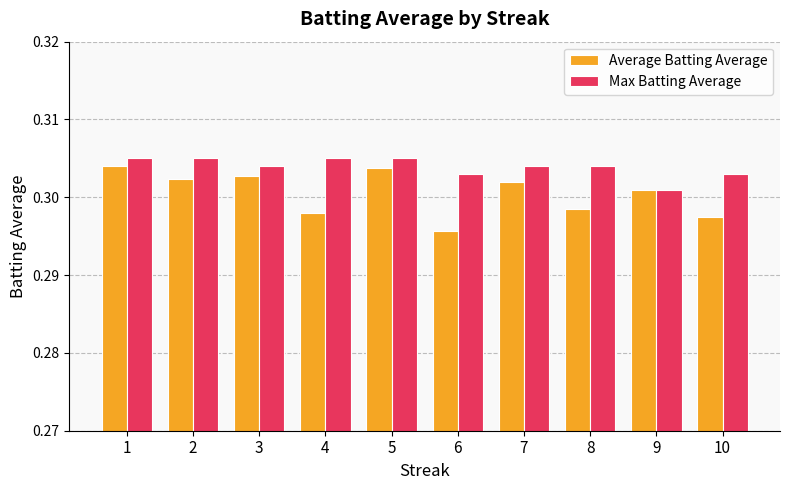

At which category does the chart reach its minimum across all series?

6